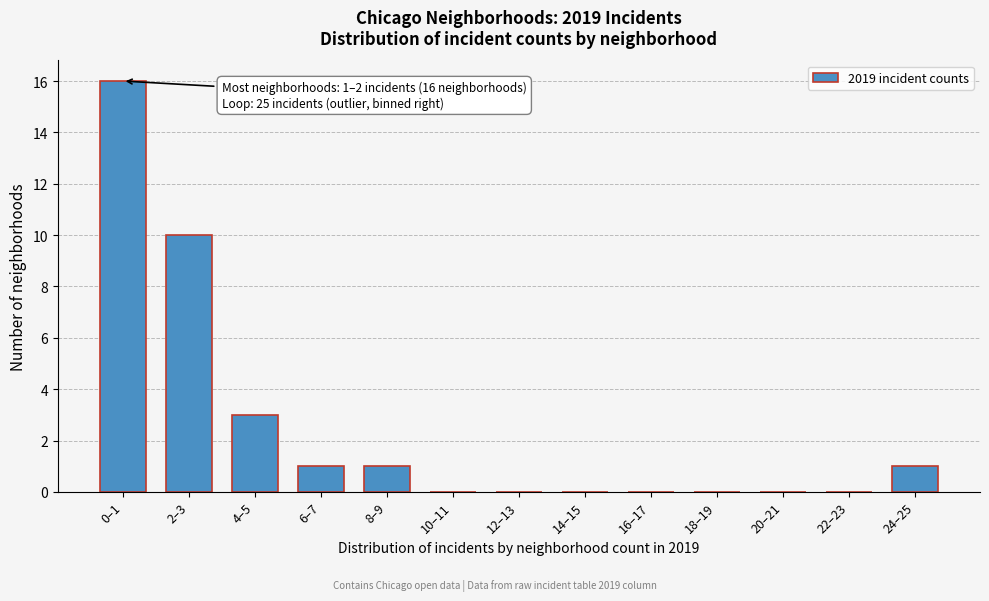

Reading left to right, list all the values displayed in this chart.

0–1=16	2–3=10	4–5=3	6–7=1	8–9=1	10–11=0	12–13=0	14–15=0	16–17=0	18–19=0	20–21=0	22–23=0	24–25=1